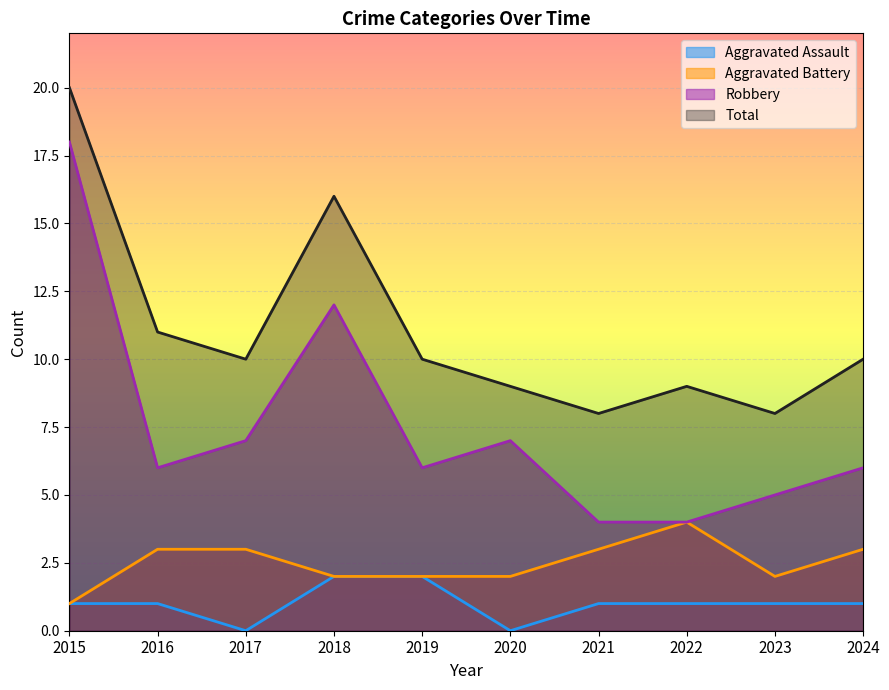

Count the number of categories in the chart.

10